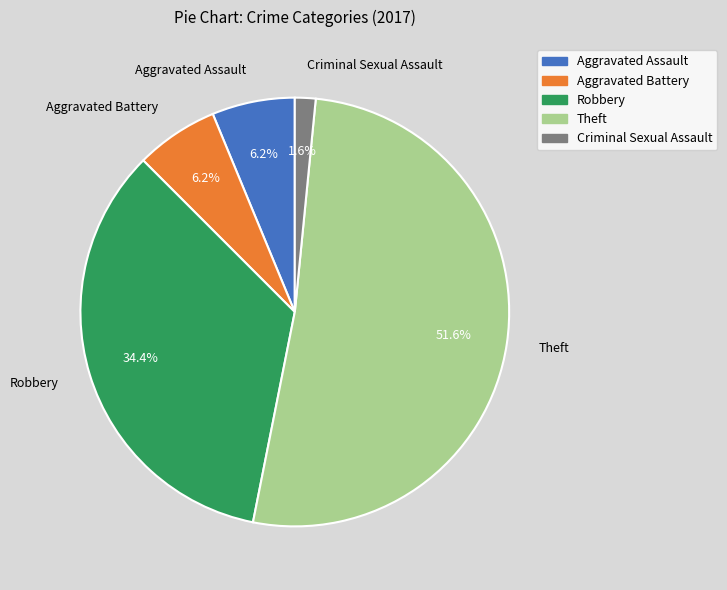

How many segments does this pie chart have?

5